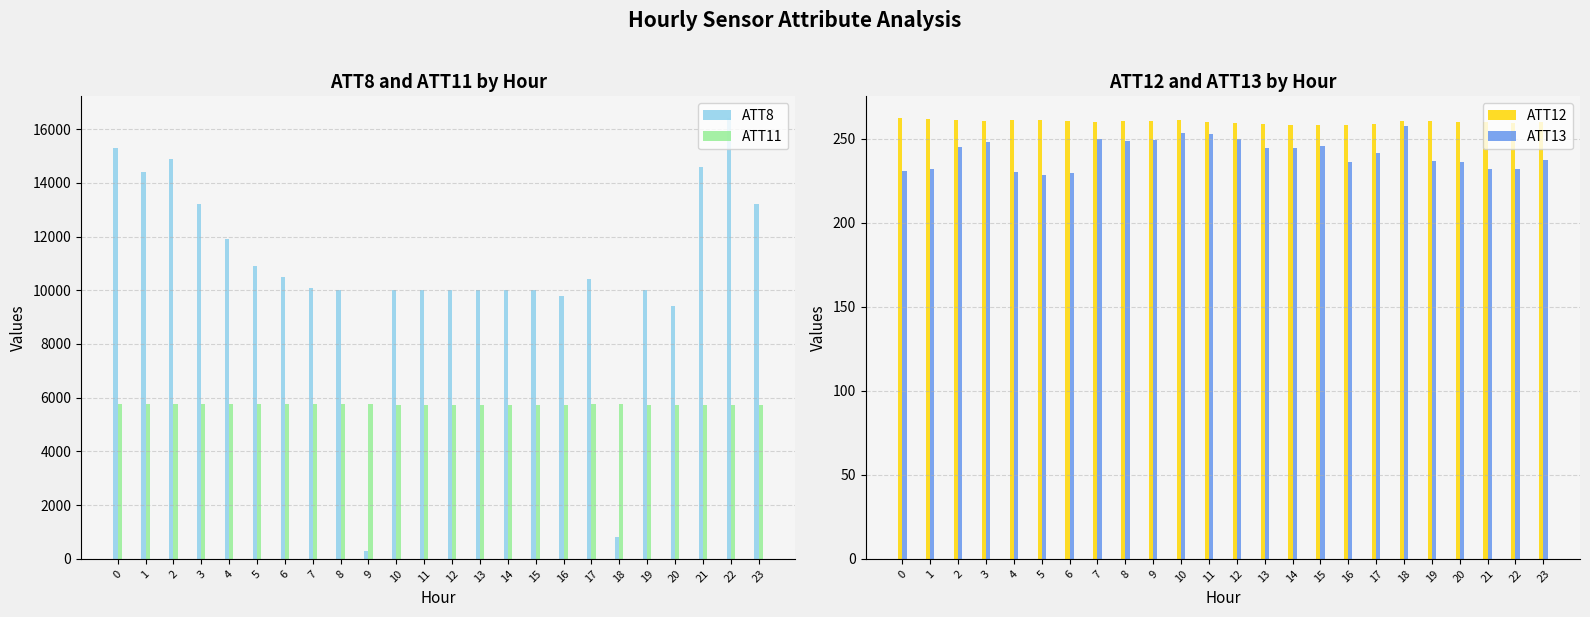

At 0, list the series in order from smallest to largest.

ATT13, ATT12, ATT11, ATT8